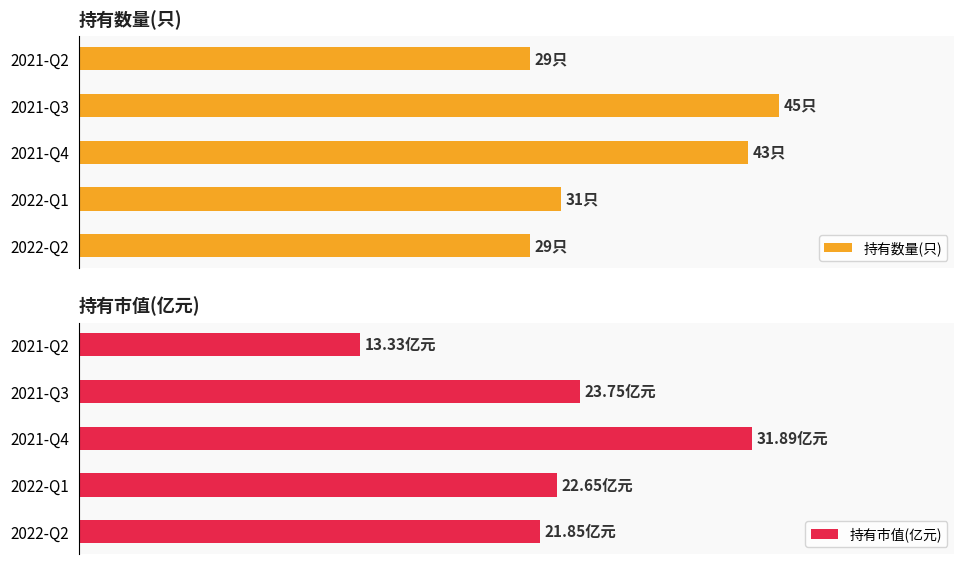

Which series has the largest range (max minus min)?

持有市值(亿元)